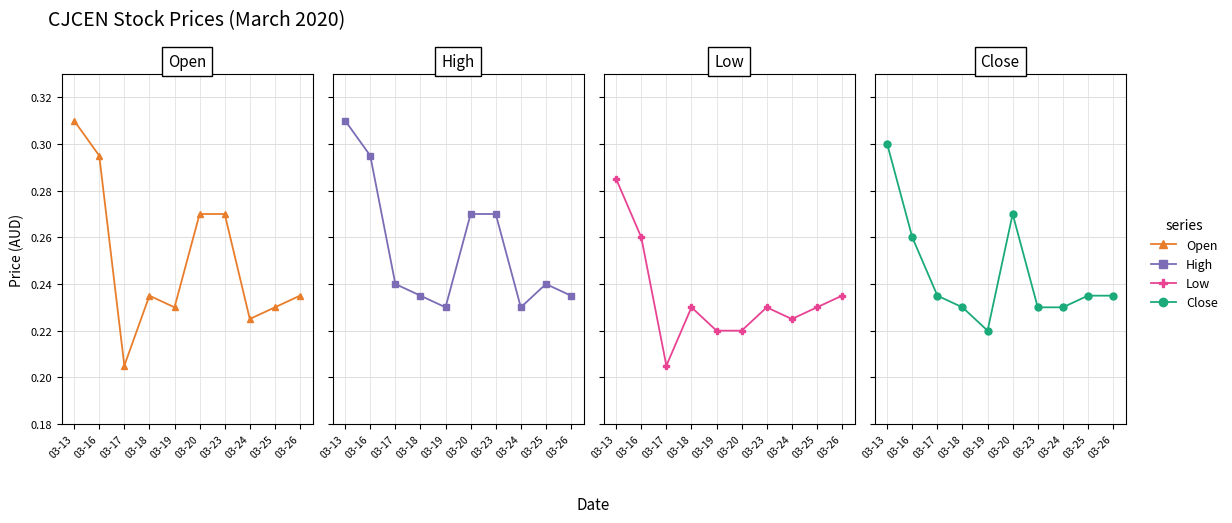

True or false: open and low cross at least once.

False